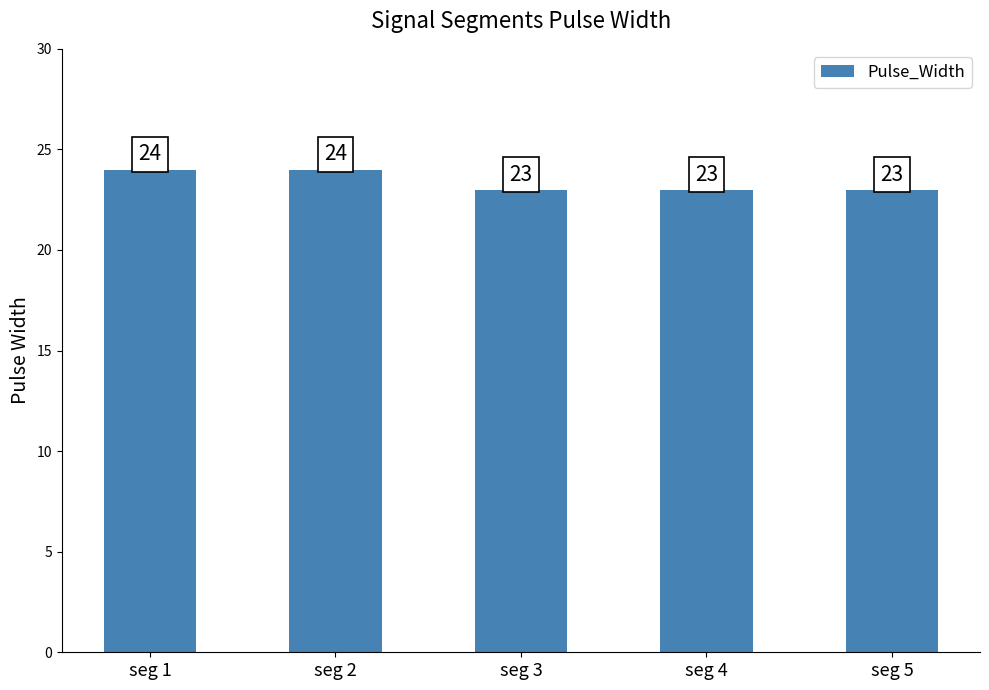

What is the value of the 5th bar from the left?

23